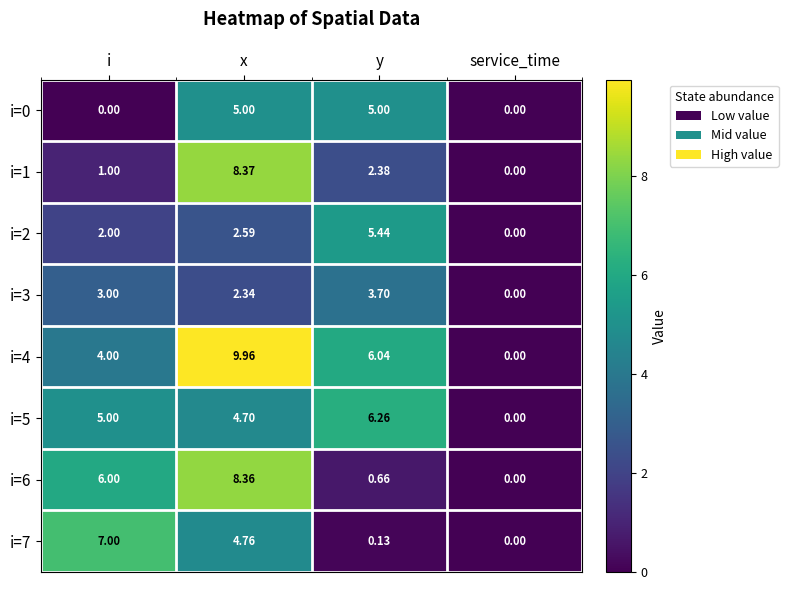

Which category has the lowest value in the i=3 series?

service_time